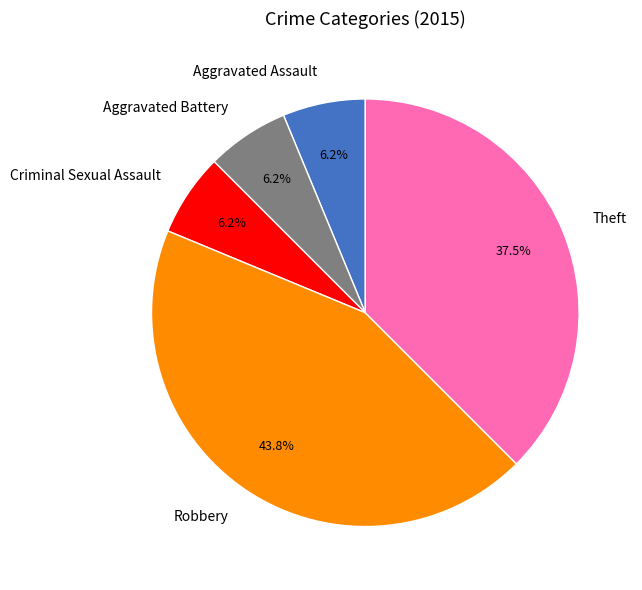

Is there a majority slice in this chart?

No